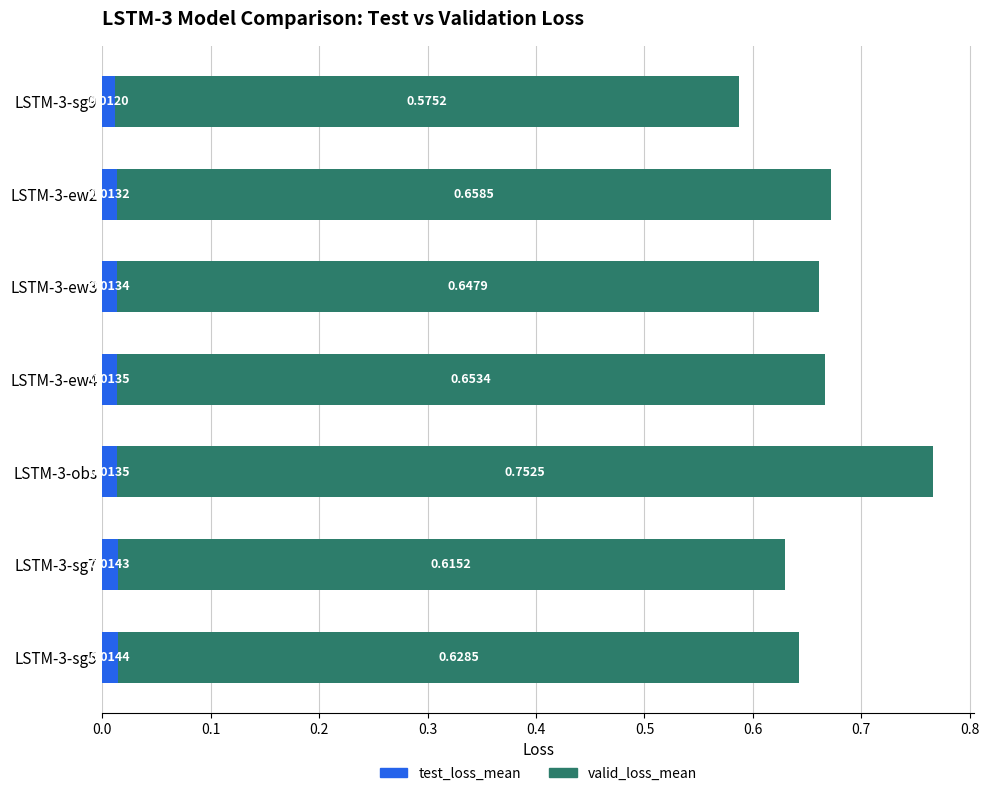

What are all the series names shown in the legend?

test_loss_mean, valid_loss_mean